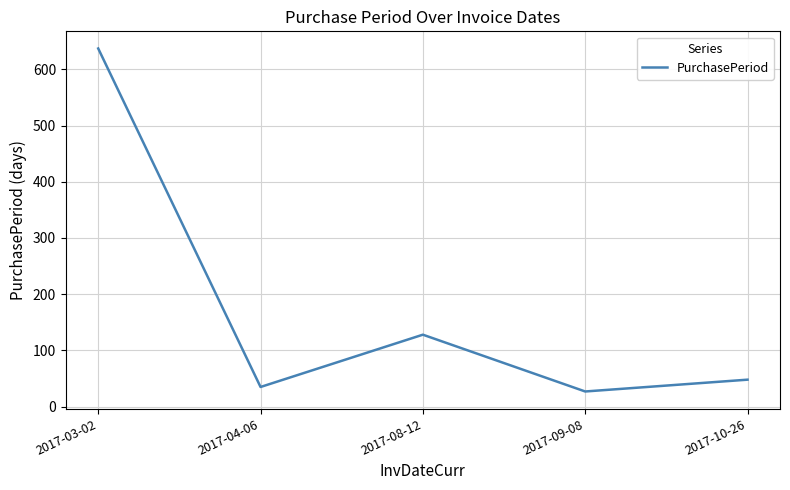

True or false: there are more than 0 points higher than both neighbors.

True